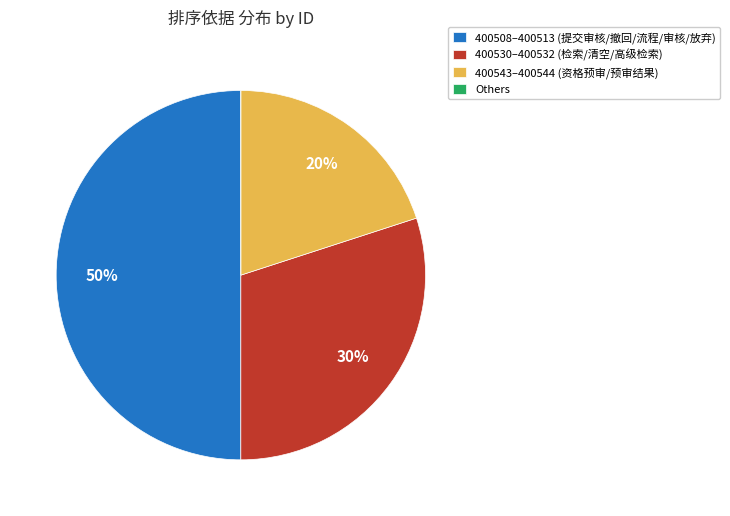

Which slice is the largest?

400508–400513 (提交审核/撤回/流程/审核/放弃)